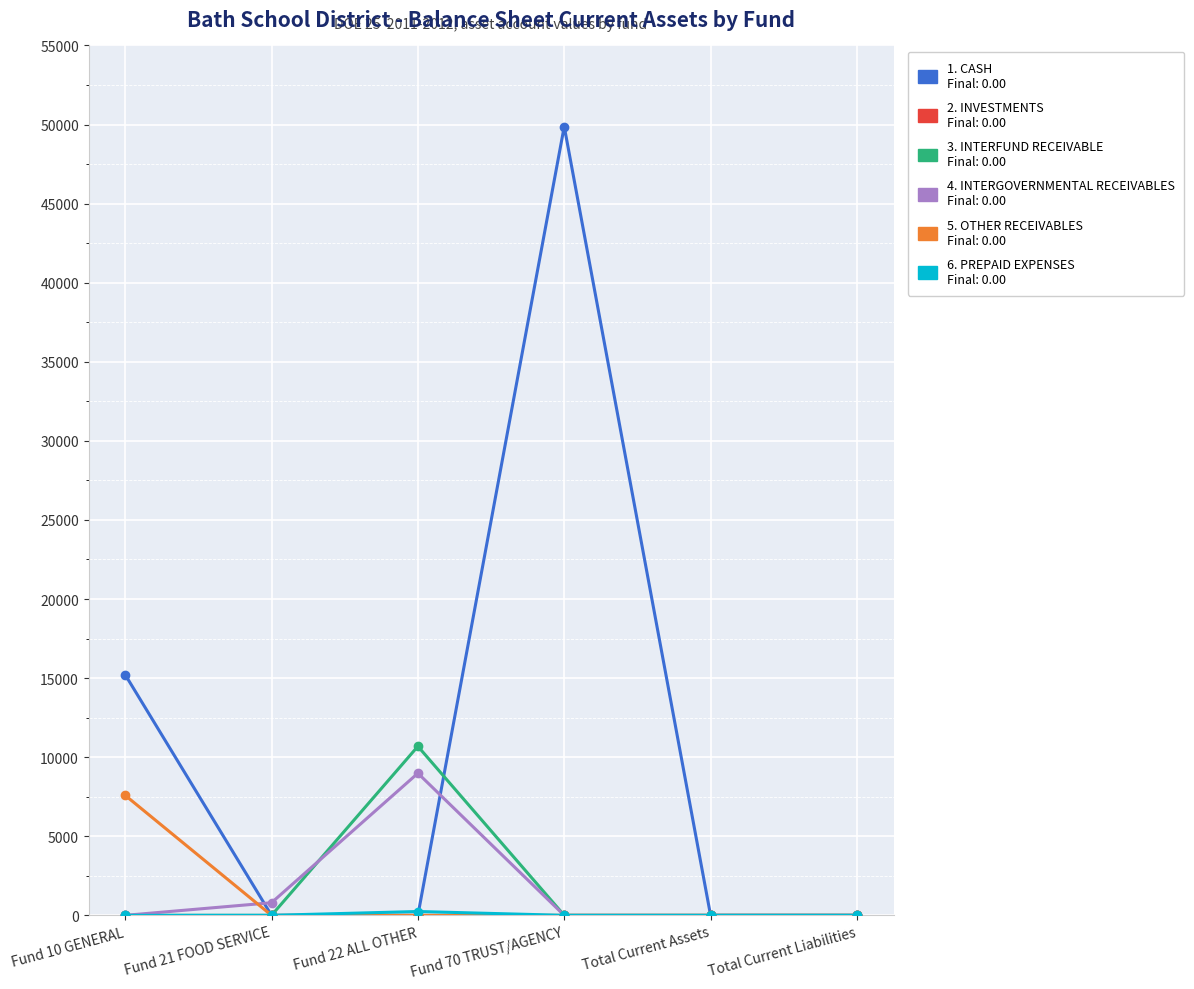

What is the label of the 6th point from the left?

Total Current Liabilities